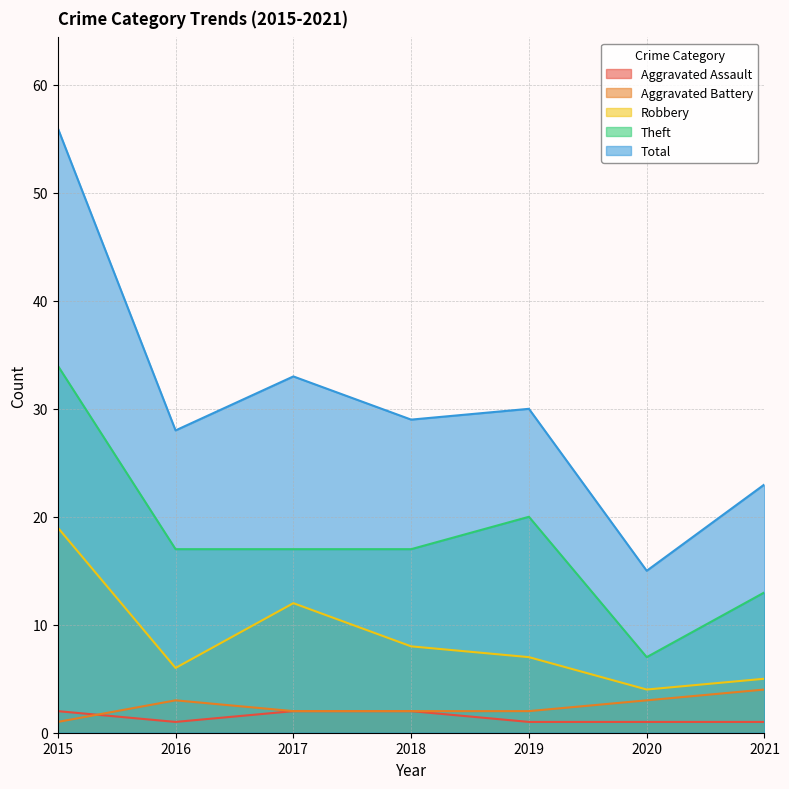

What is the value of the Theft point at the 4th from the left?

17